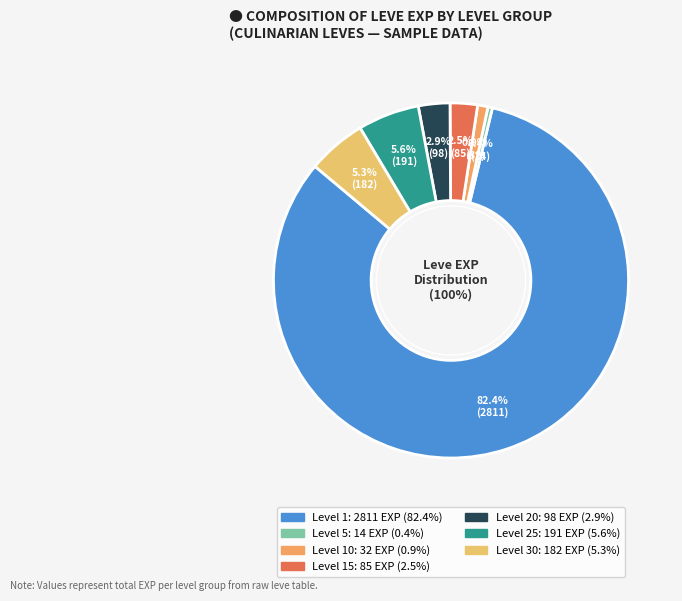

Does Jack-o'-lantern account for over 50% of the chart?

No